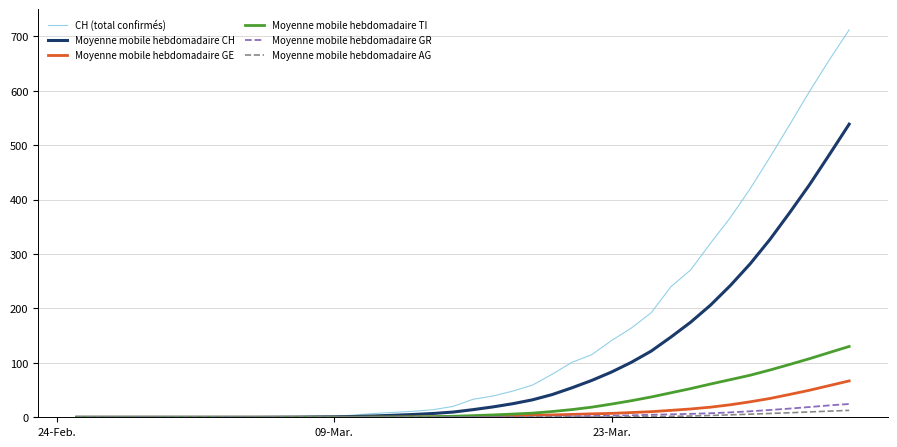

What is the greatest value displayed?

712.0